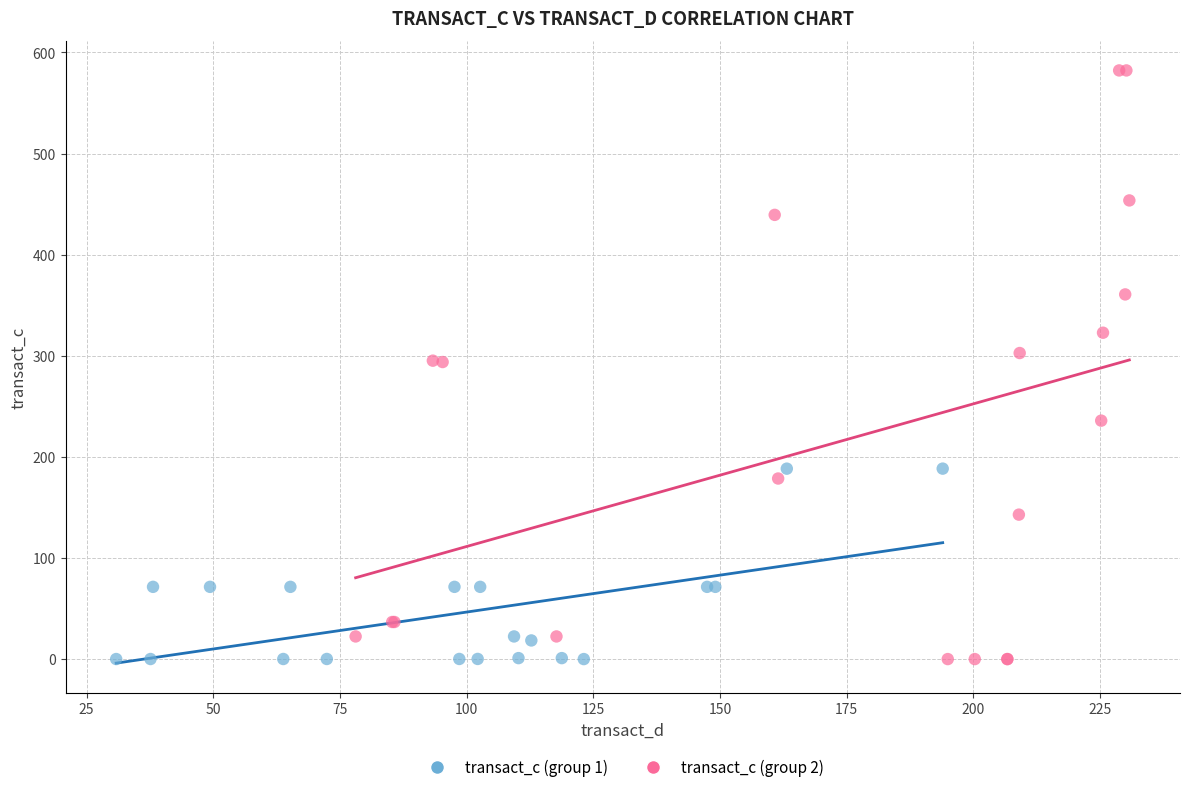

Which series reaches the maximum Y coordinate?

transact_c (group 2)